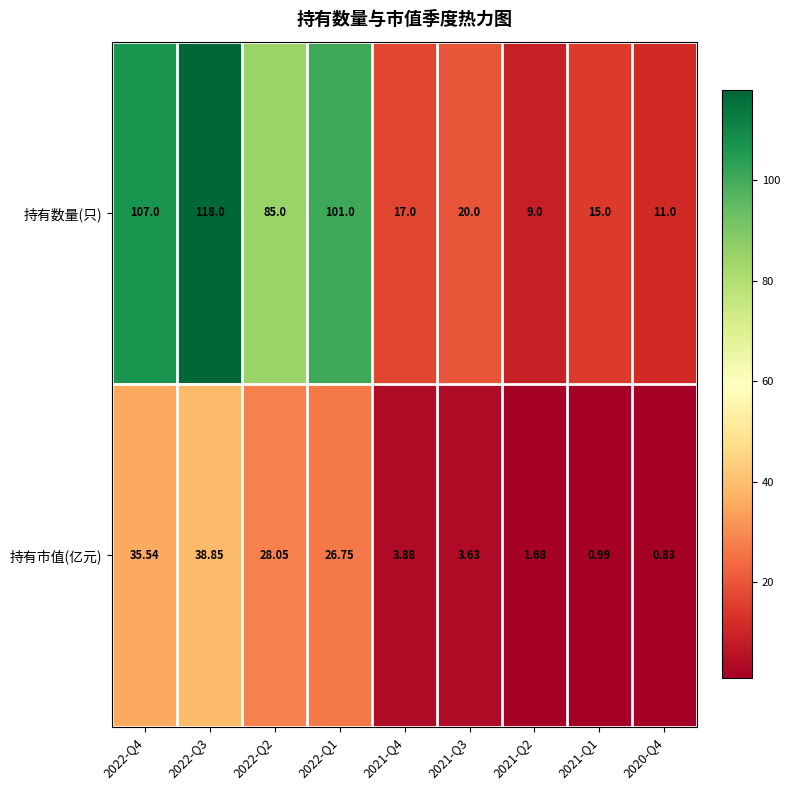

Rank the series by their average value, from highest to lowest.

持有数量(只), 持有市值(亿元)